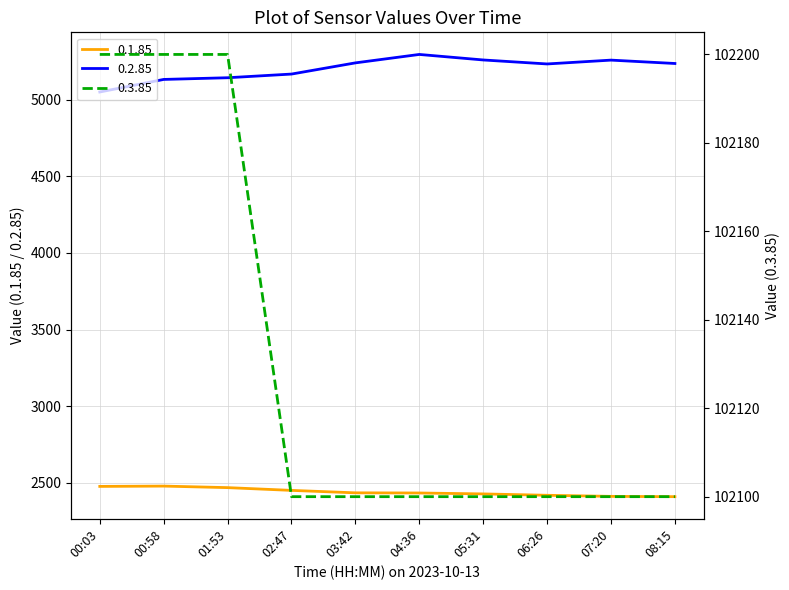

At 02:47, list the series in order from largest to smallest.

0.3.85, 0.2.85, 0.1.85